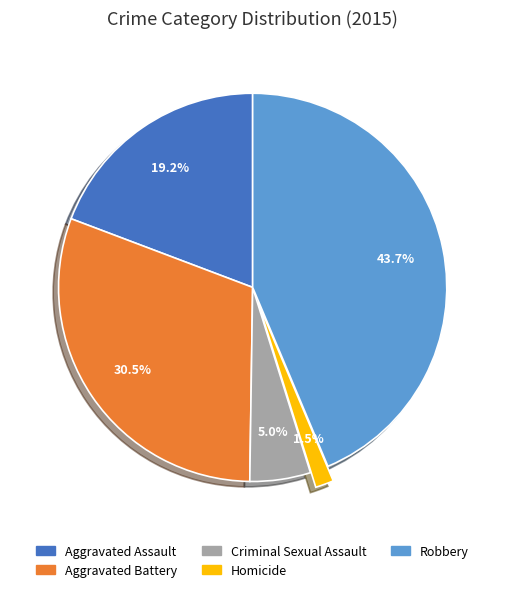

How much of the chart is everything except Aggravated Assault?

80.8%